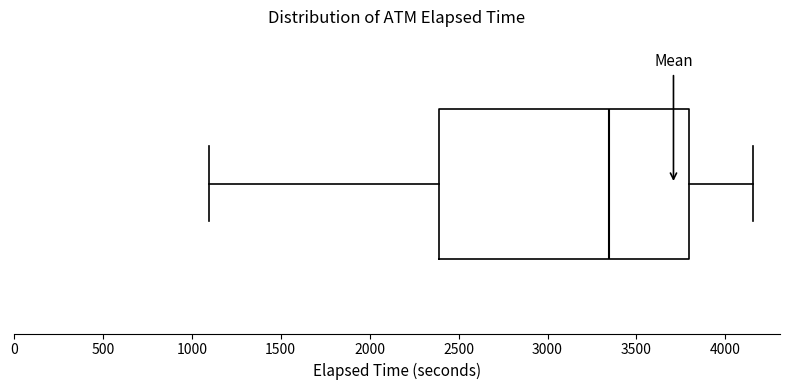

Transcribe this box plot: give where the median line is, the range the box spans, and where the two whiskers end, as read against the x-axis. The values are not printed on the chart, so give them approximately, as read against the axis.

median 3350, box 2400 to 3800, whiskers 1100 to 4150